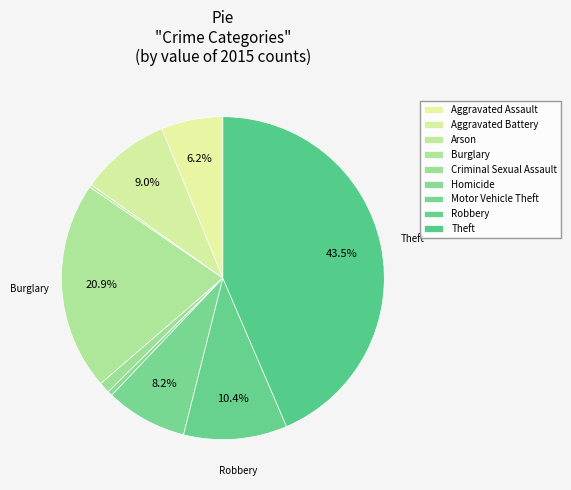

Rank the categories by value from highest to lowest.

Theft, Burglary, Robbery, Aggravated Battery, Motor Vehicle Theft, Aggravated Assault, Criminal Sexual Assault, Homicide, Arson